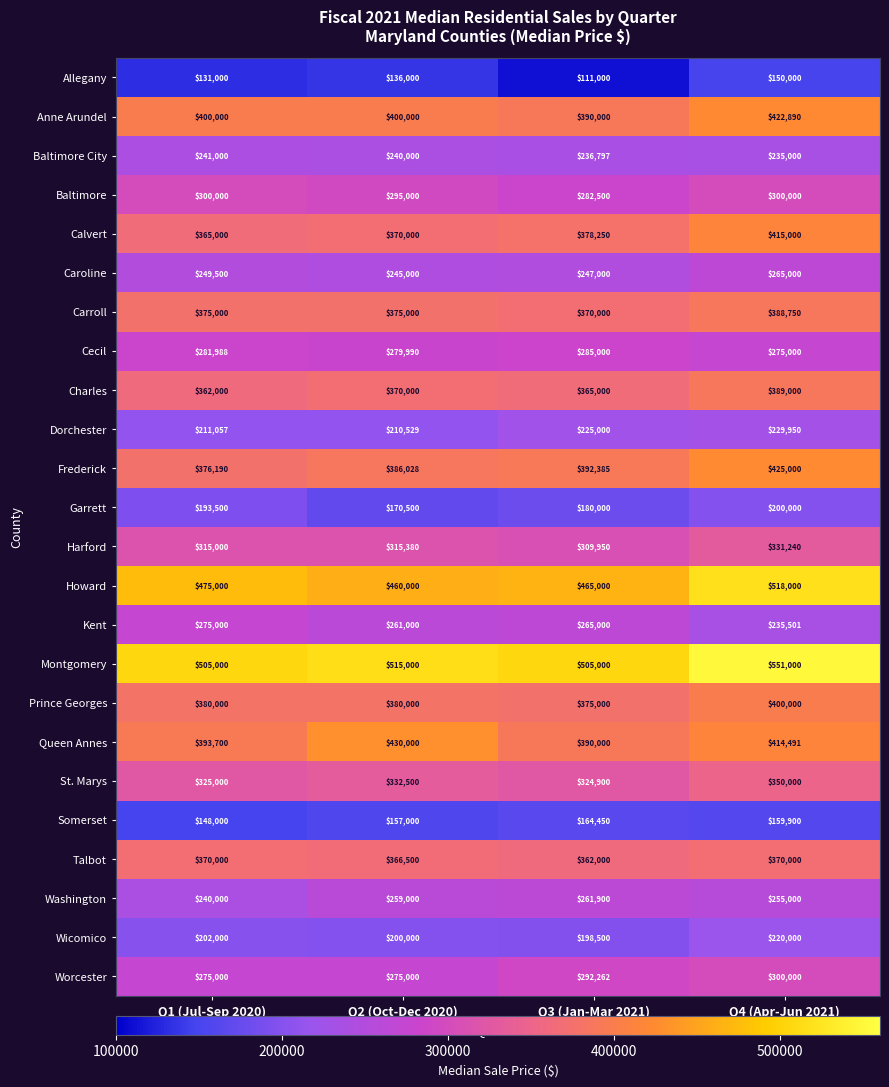

Is it true that Montgomery equals 551000 at Q4 (Apr-Jun 2021)?

True